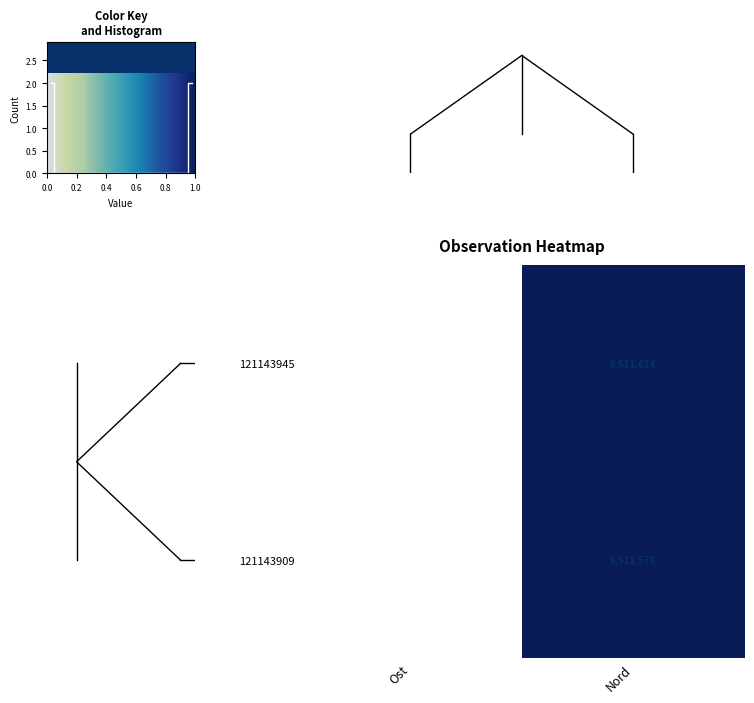

List the labels in order of 121143945 value, smallest first.

Ost, Nord